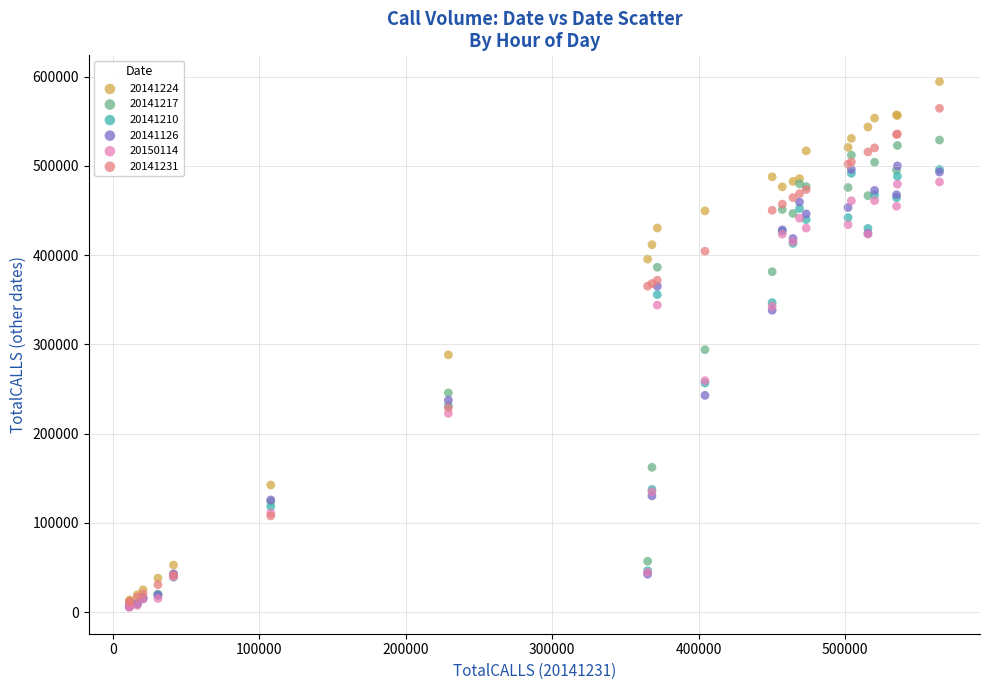

What are all the series names shown in the legend?

20141224, 20141217, 20141210, 20141126, 20150114, 20141231